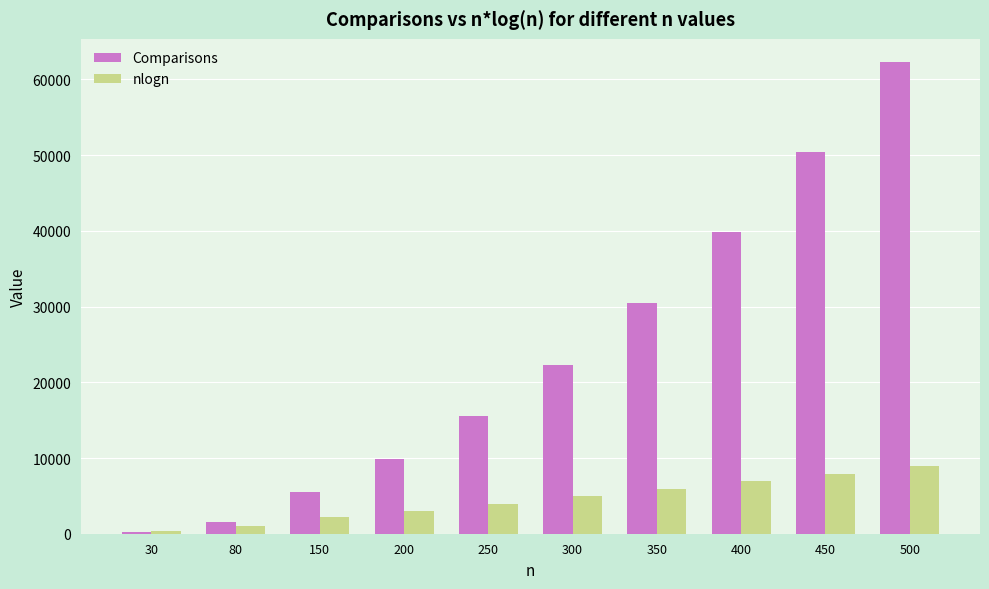

Count the number of data series in this chart.

2